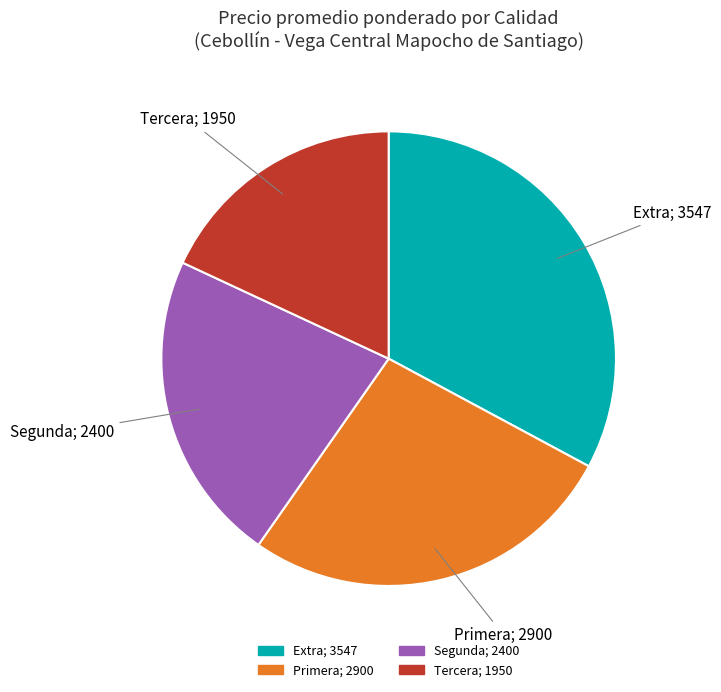

The Primera slice represents 27% of the pie. True or false?

True